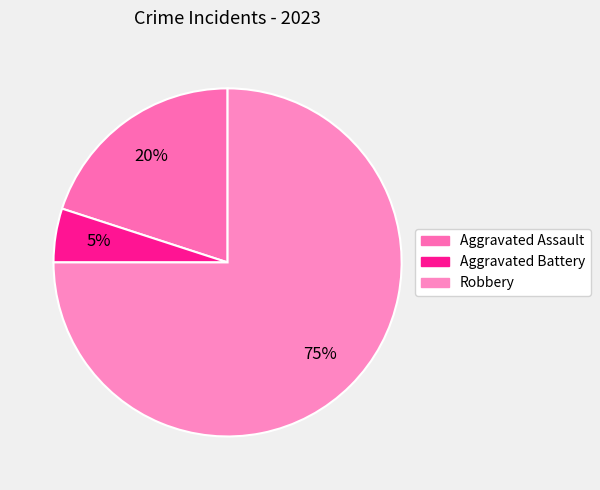

The Aggravated Assault slice represents 20% of the pie. True or false?

True